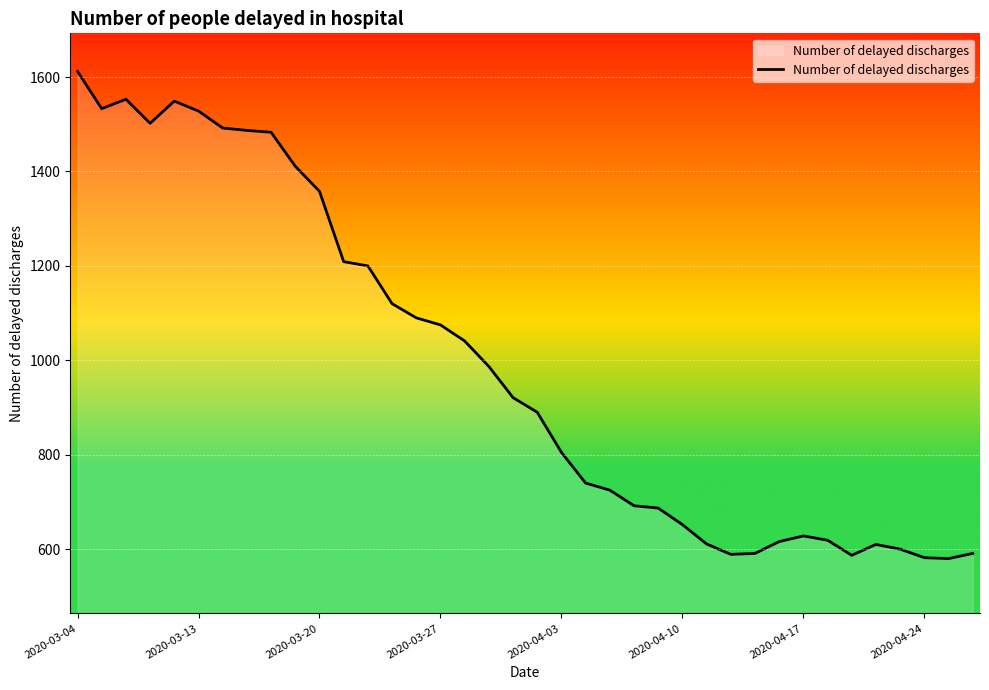

What is the minimum value shown in the chart?

580